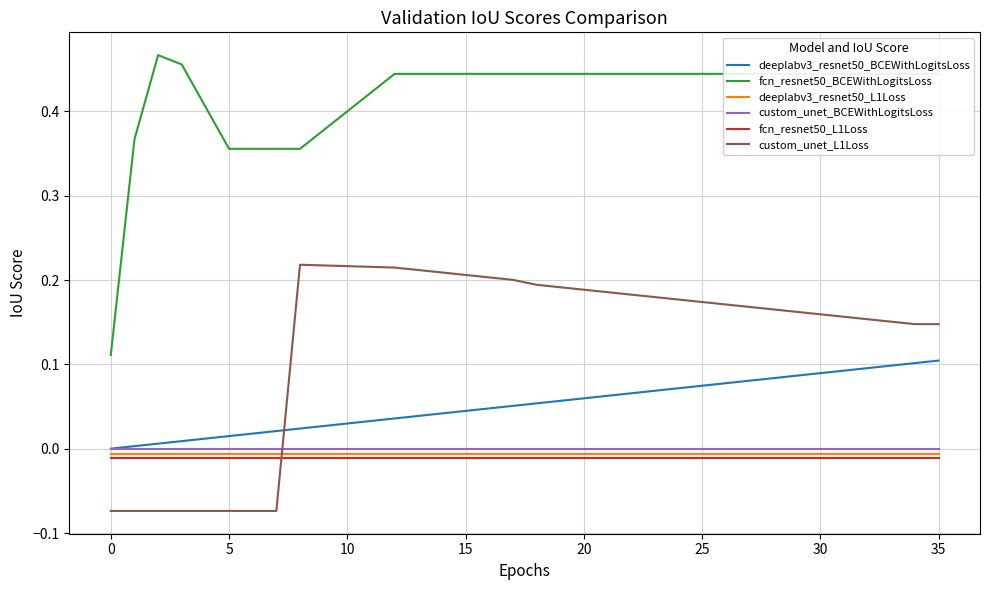

Which series has the largest total across all categories?

fcn_resnet50_BCEWithLogitsLoss